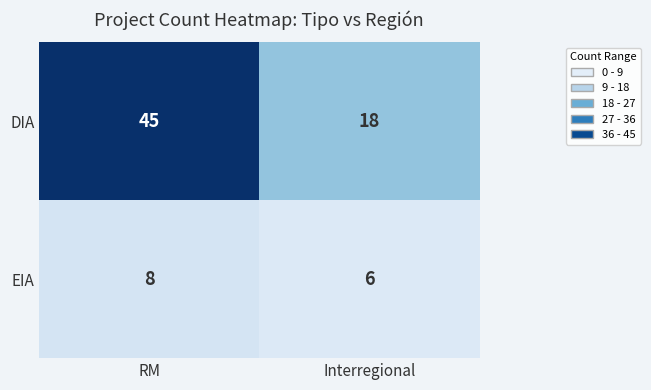

Which series has the largest total across all categories?

DIA